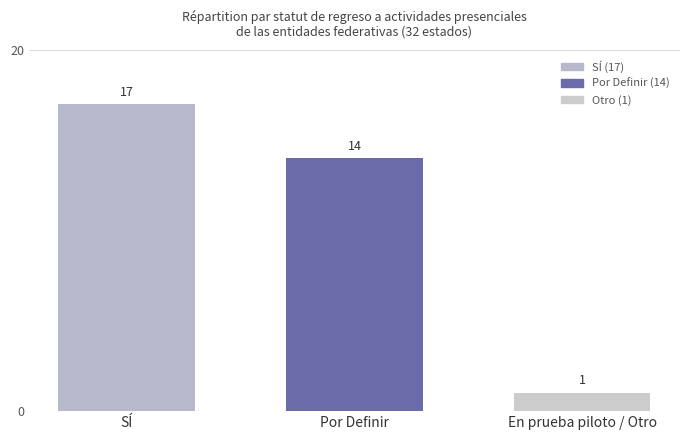

Which has a higher value, Por Definir or SÍ?

SÍ